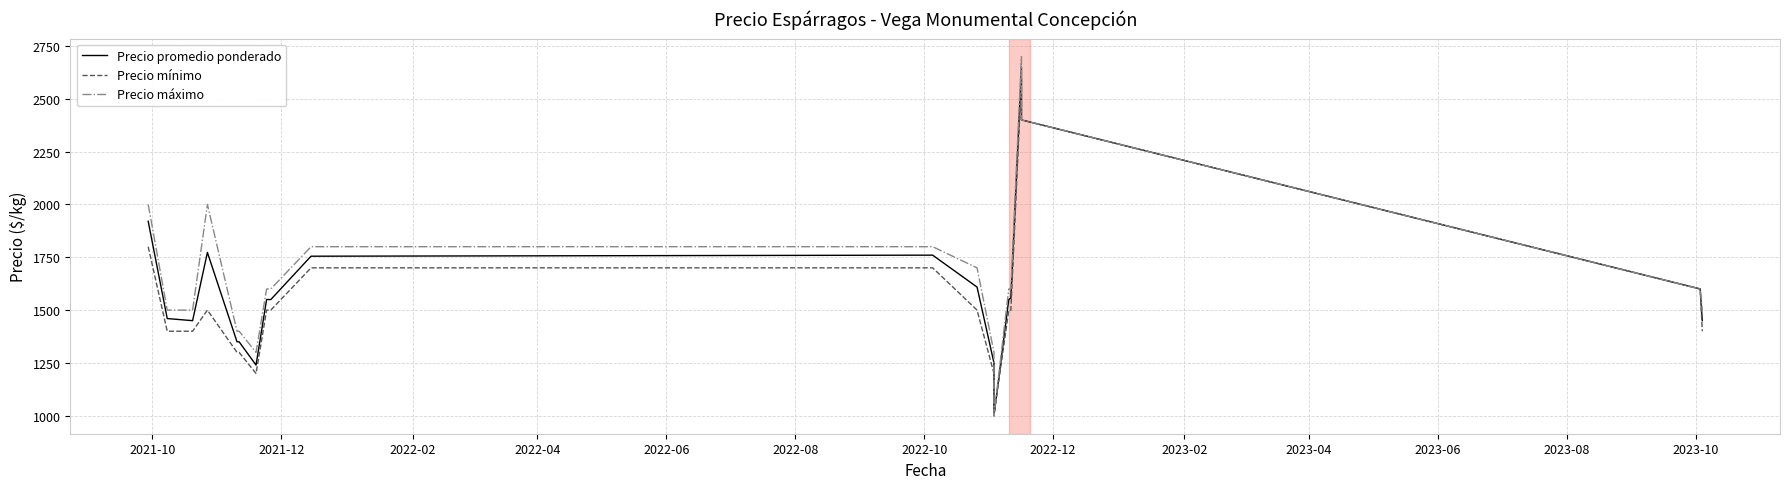

True or false: Precio promedio ponderado and Precio mínimo intersect in this chart.

False